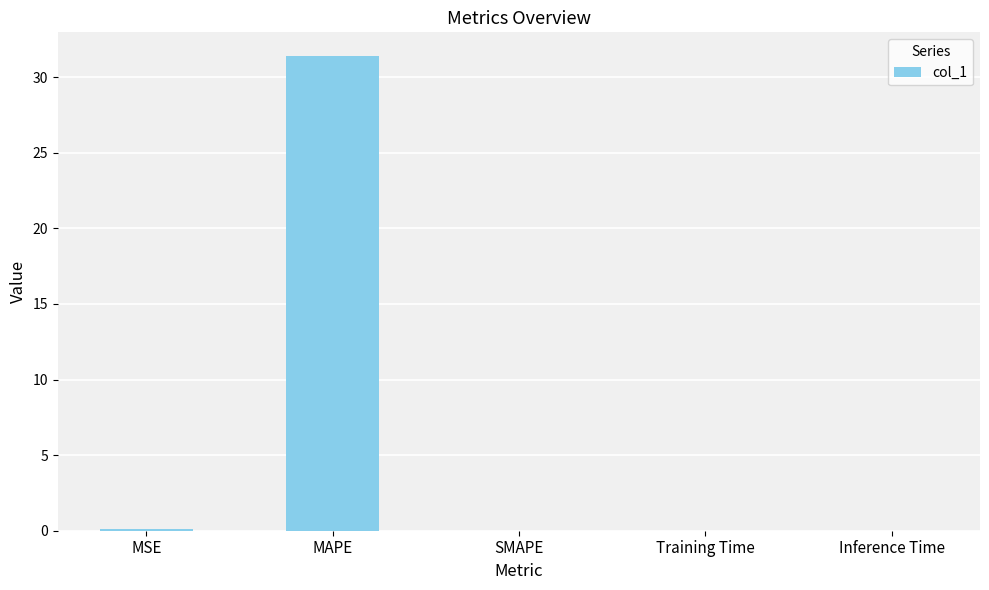

The value at MAPE is 31.4. True or false?

True